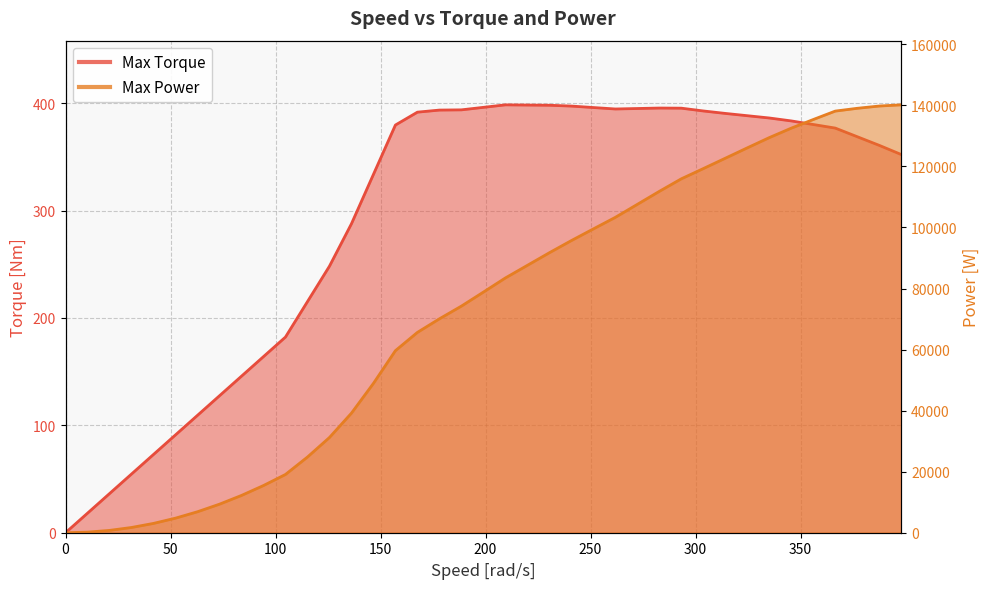

Rank the series at 94.2477796076938 from highest to lowest value.

Max Power, Max Torque